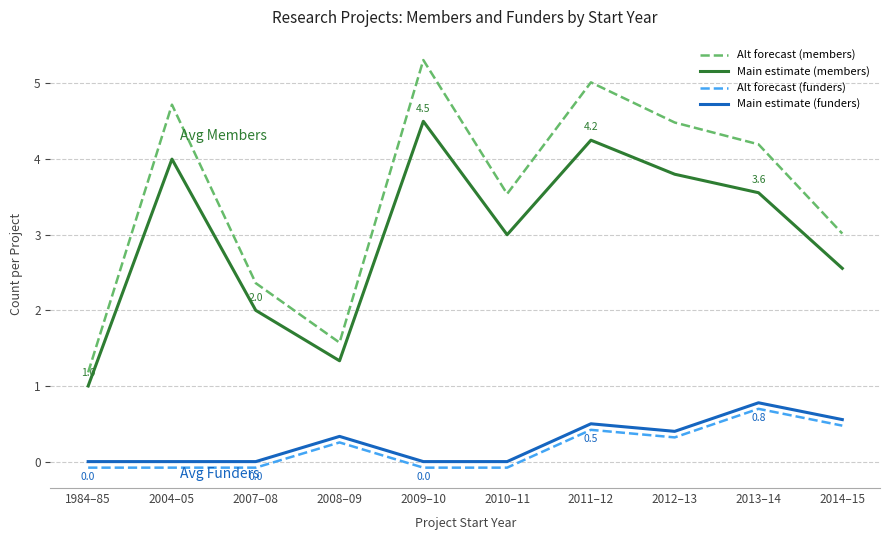

Which category has the highest value across all series?

2009–10